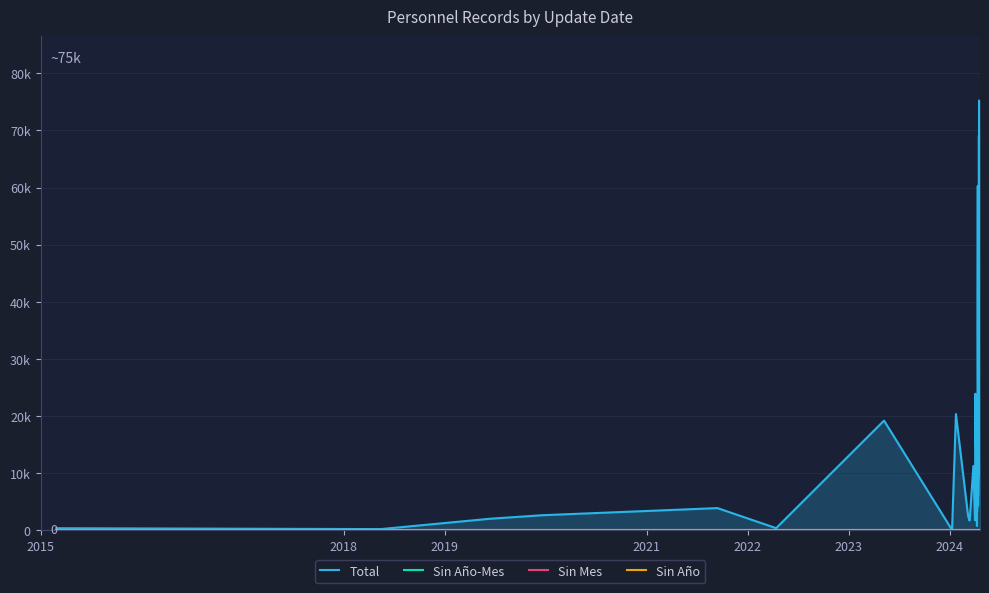

Which series has the largest total across all categories?

Total